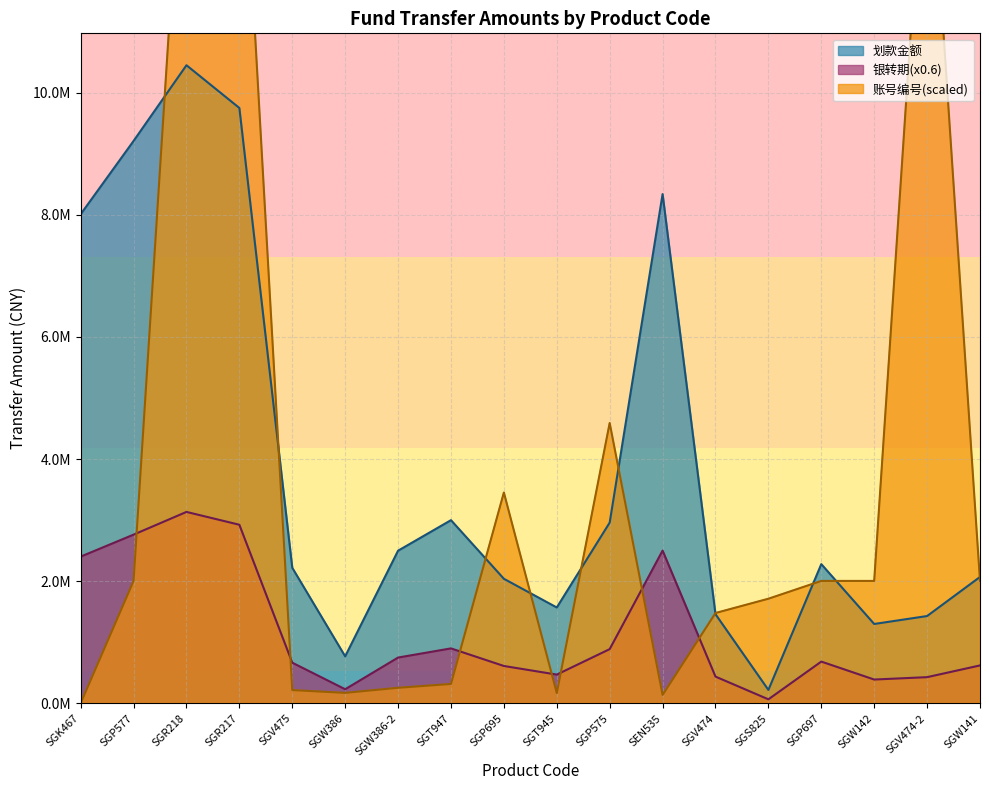

True or false: 划款摘要编号 has more than 1 interior local peaks.

True